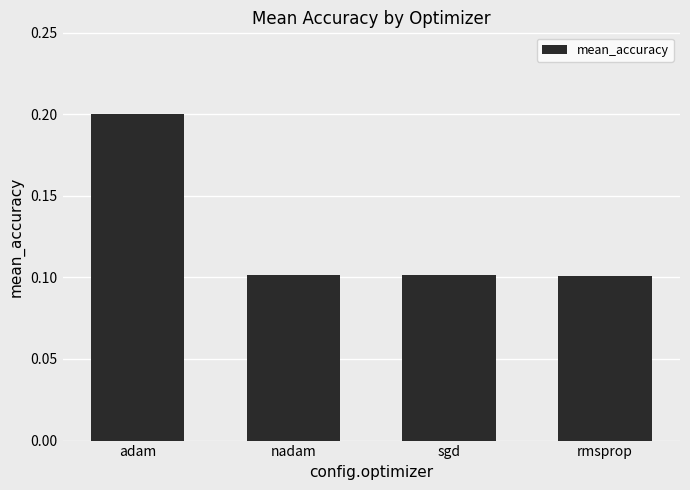

Are the bars horizontal?

No